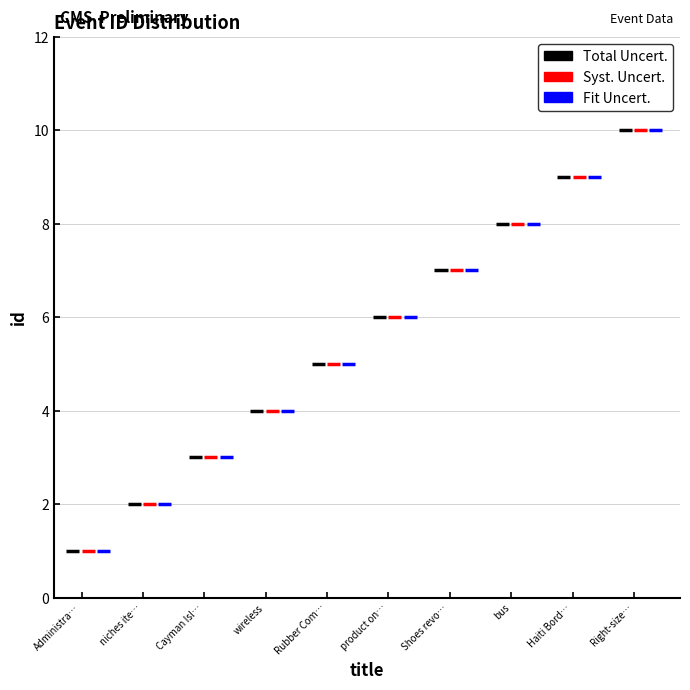

Reading left to right, list all the values displayed in this chart.

Total Uncert.: 1	2	3	4	5	6	7	8	9	10
Syst. Uncert.: 1	2	3	4	5	6	7	8	9	10
Fit Uncert.: 1	2	3	4	5	6	7	8	9	10